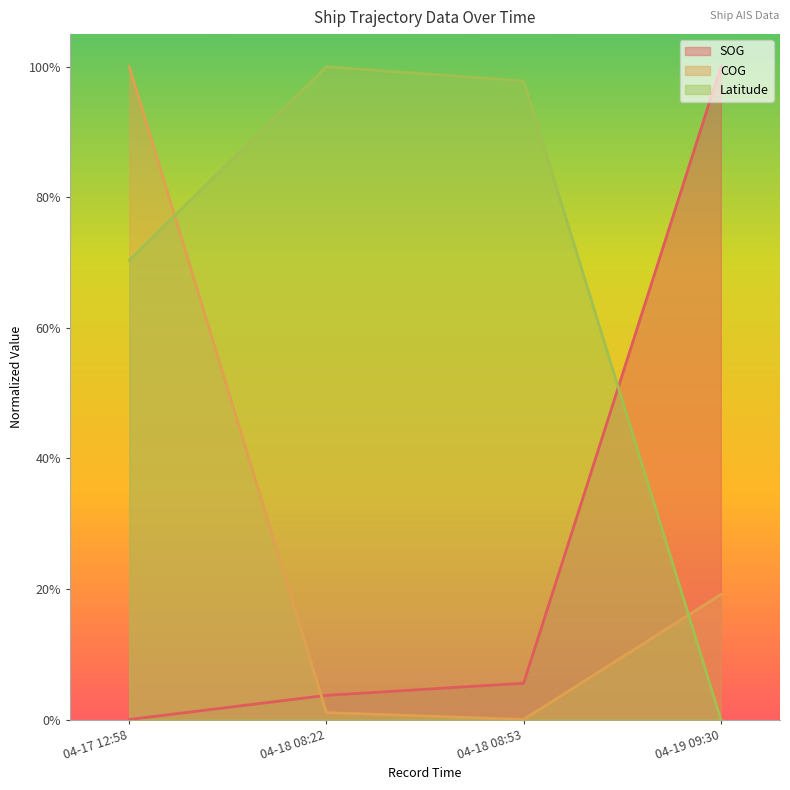

Between which two adjacent categories do Latitude and SOG first intersect?

04-18 08:53 and 04-19 09:30